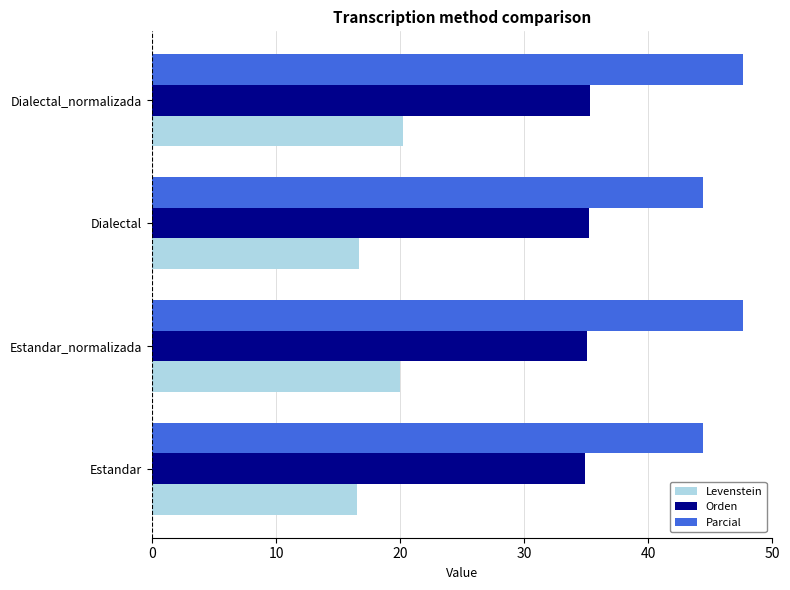

At Dialectal, list the series in order from smallest to largest.

Levenstein, Orden, Parcial